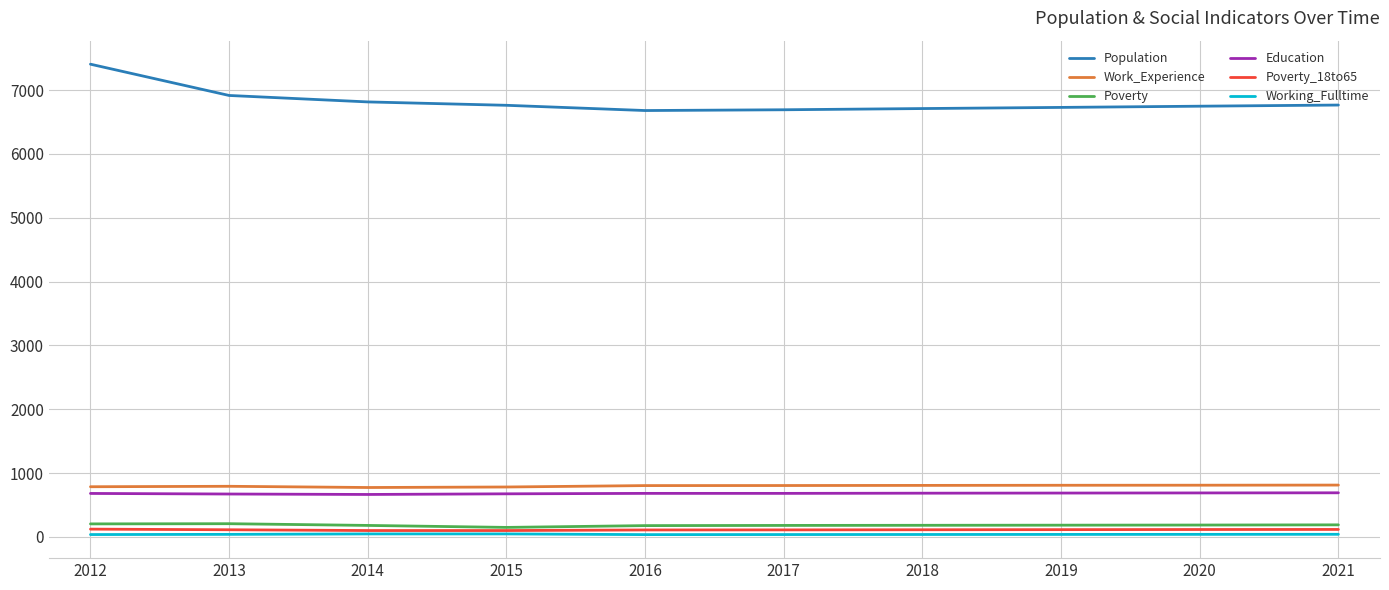

Which series has the widest spread of values?

Population